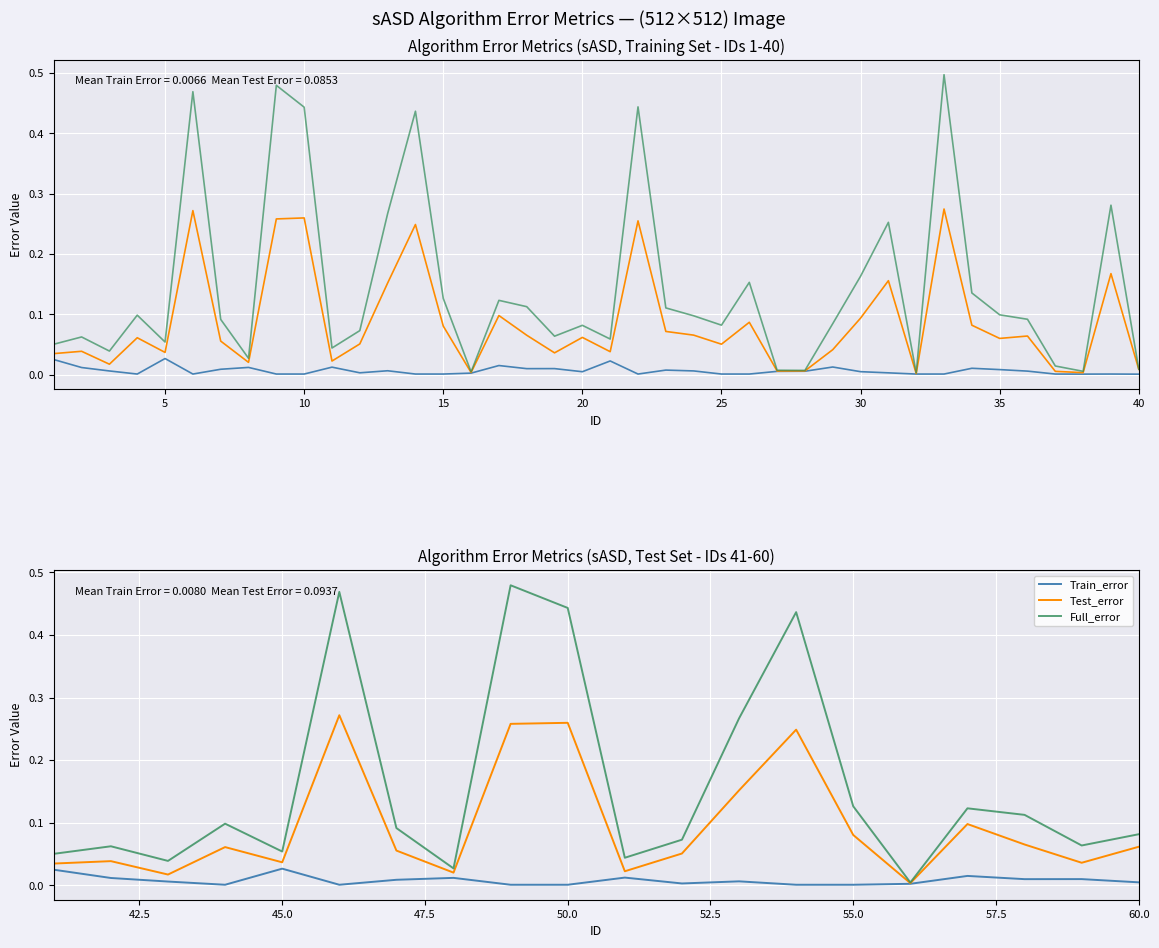

The value of Test_error at 13 is 0.1. True or false?

False